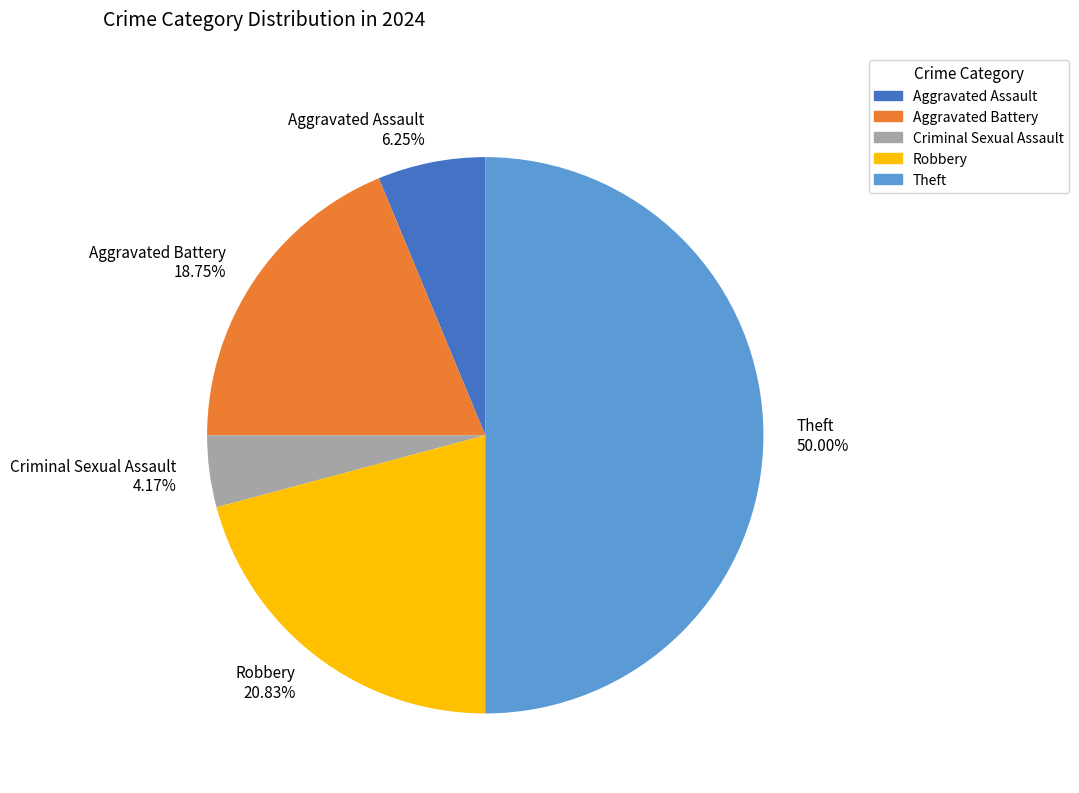

The Robbery slice represents 8% of the pie. True or false?

False